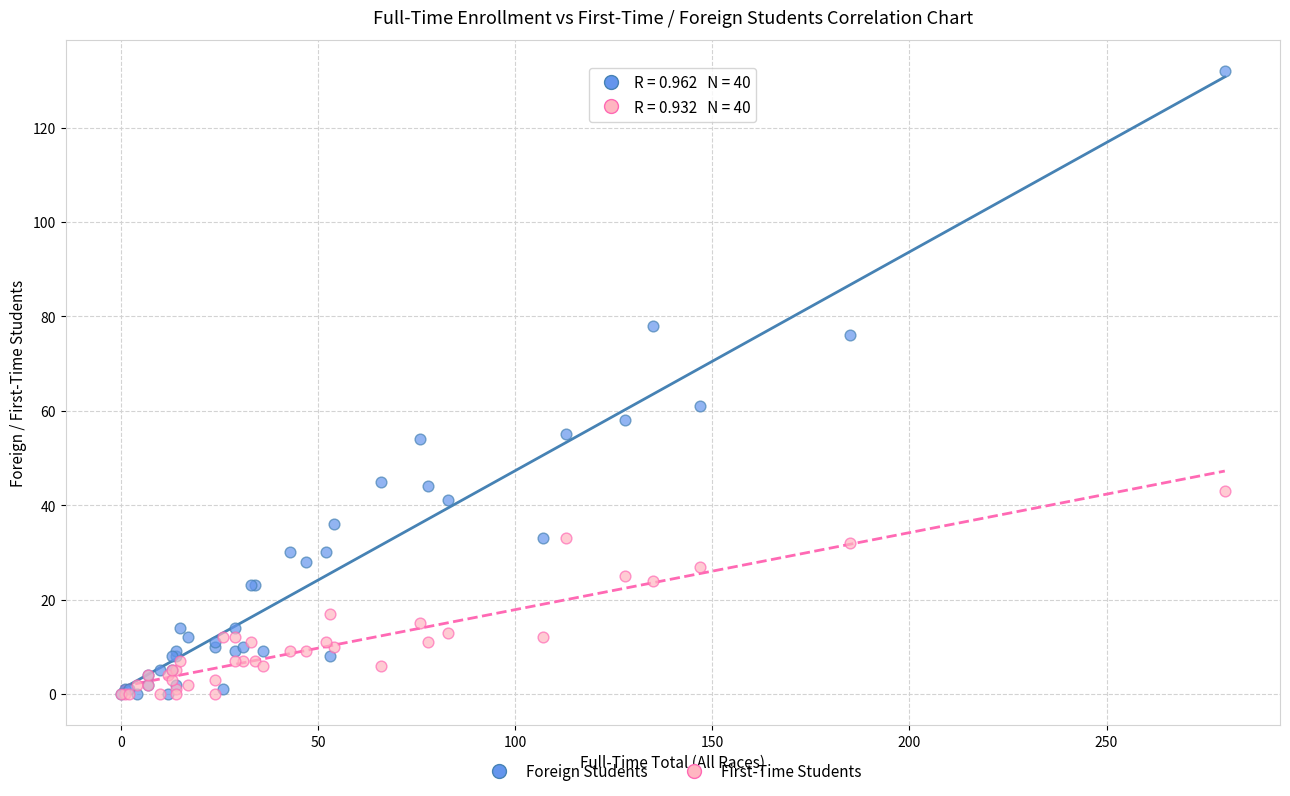

In the Foreign Students series, what Y value is closest to 66?

61